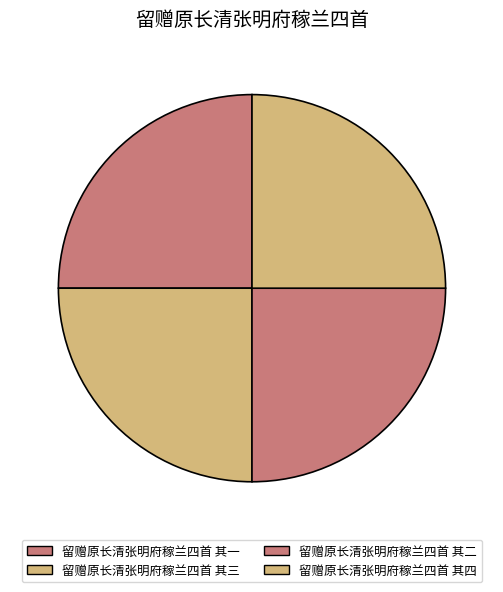

Which category has the biggest portion of the pie?

留赠原长清张明府稼兰四首 其四